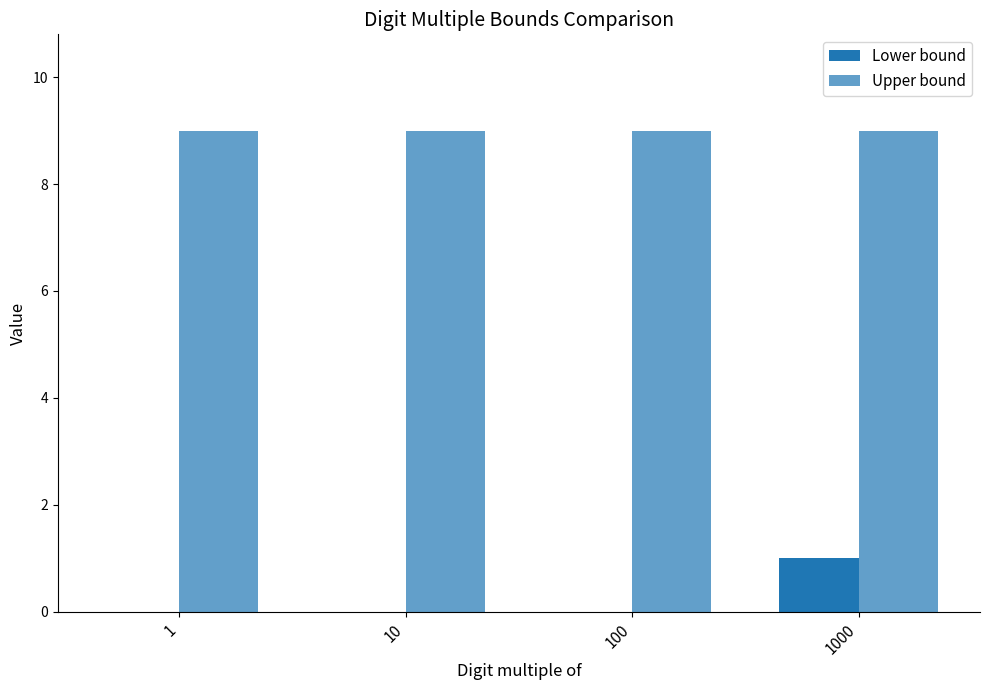

Does the chart contain stacked bars?

No